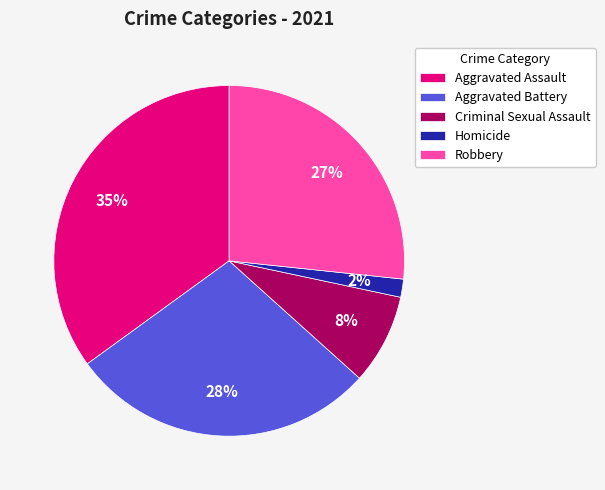

To the nearest percent, what is the combined percentage of Aggravated Battery and Robbery?

55%